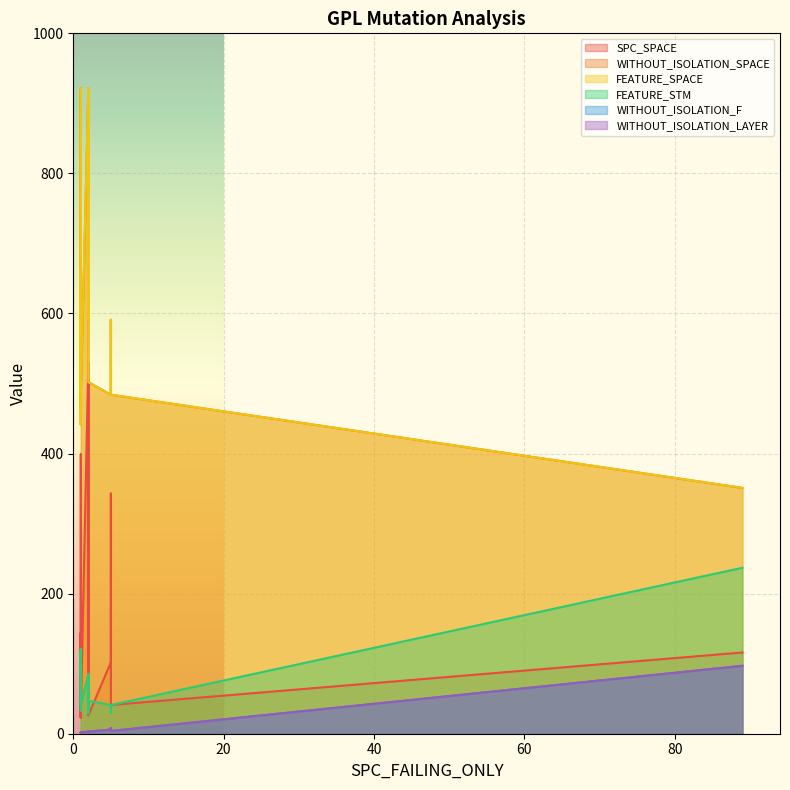

Between 89 and 5, which series saw the biggest shift?

FEATURE_STM